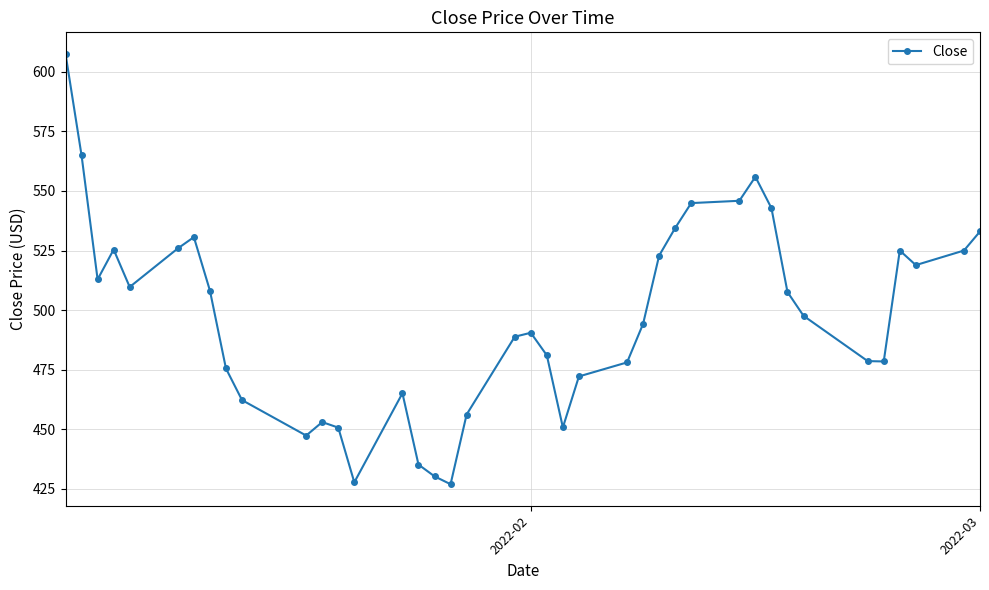

Does the chart have visible grid lines?

Yes